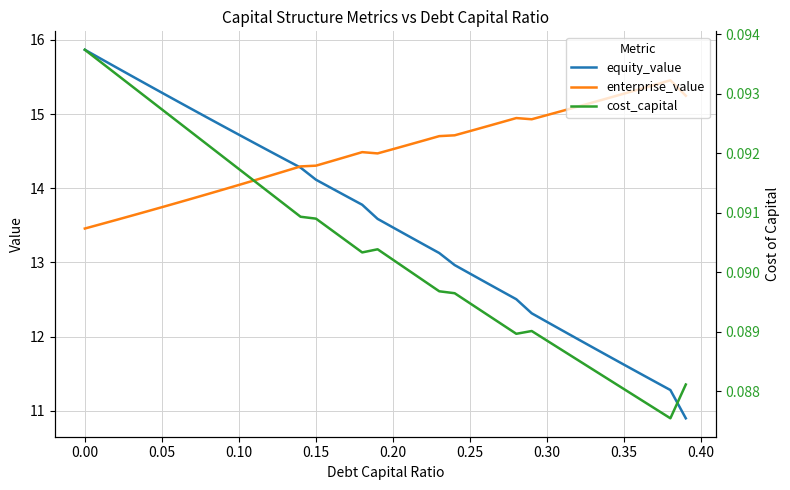

What is the lowest value of the equity_value series?

10.9